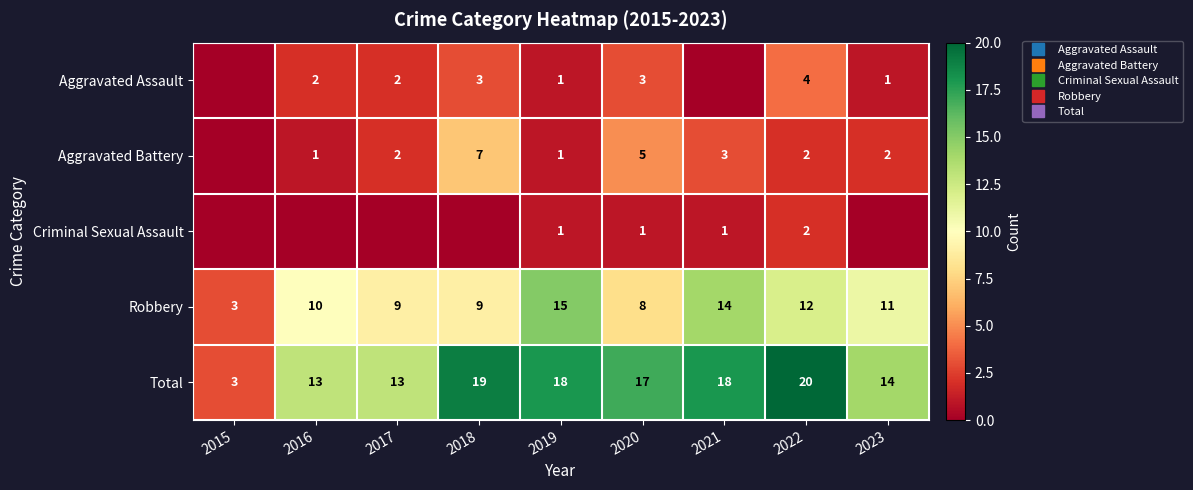

Rank the categories by Total value from highest to lowest.

2022, 2018, 2019, 2021, 2020, 2023, 2016, 2017, 2015